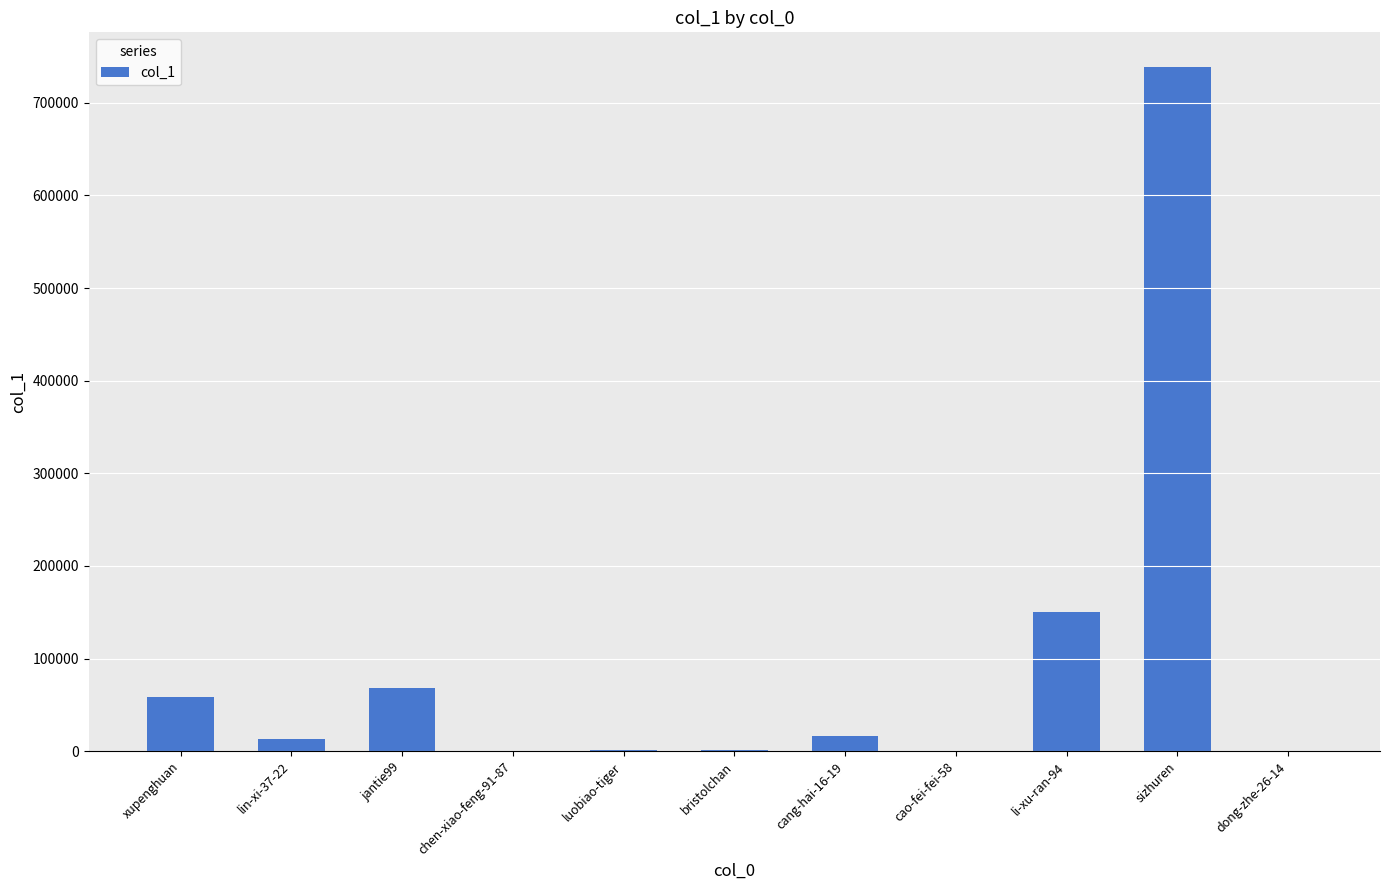

The value at cang-hai-16-19 is 16538. True or false?

True